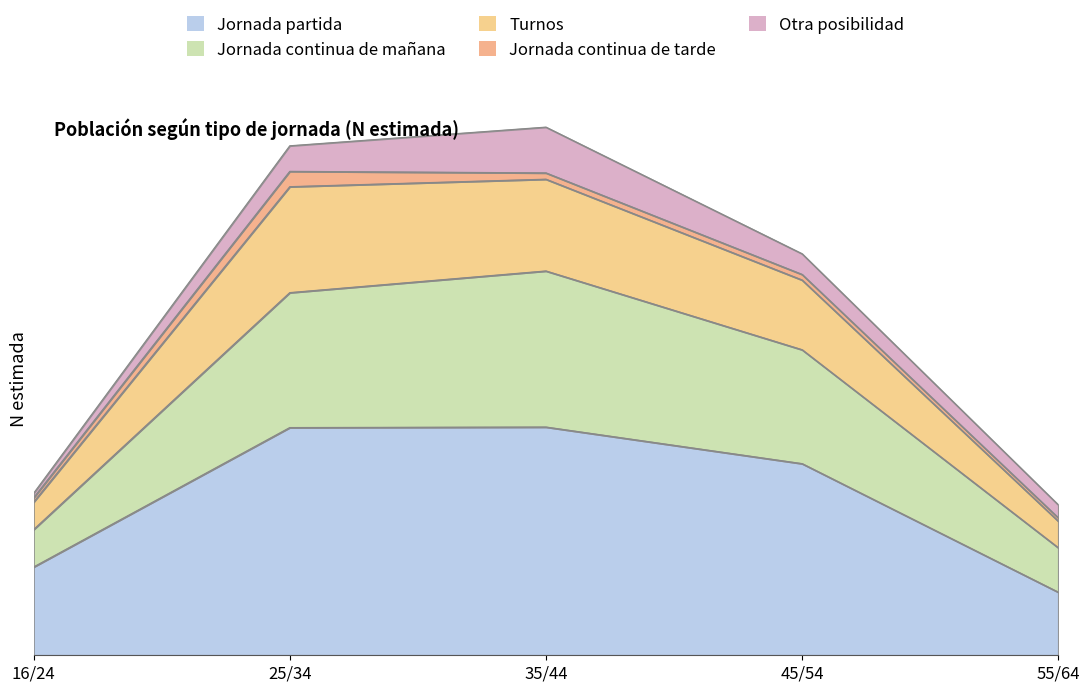

How many values in the Jornada continua de mañana series exceed 420301?

2